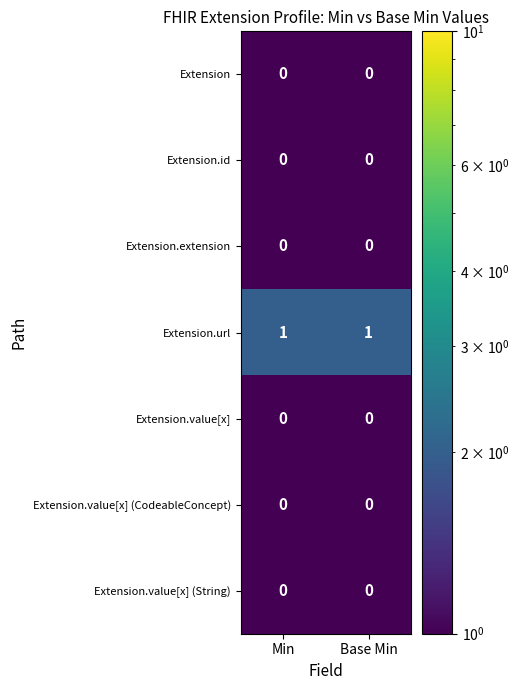

Is it true that Extension.extension equals 0 at Min?

True